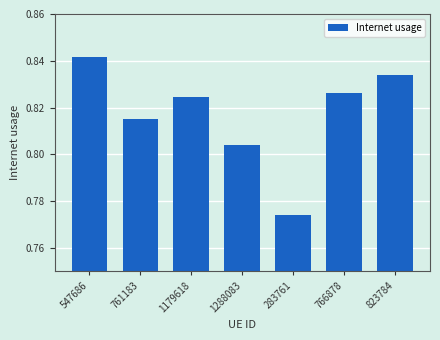

Between 761183 and 1179618, which is larger?

1179618